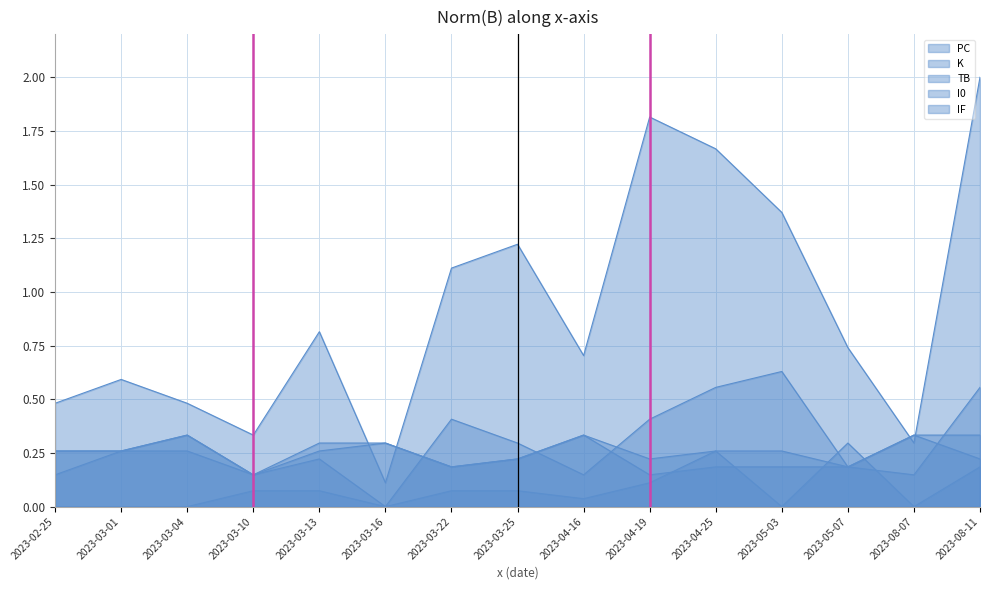

How many interior local peaks does the TB series have?

2